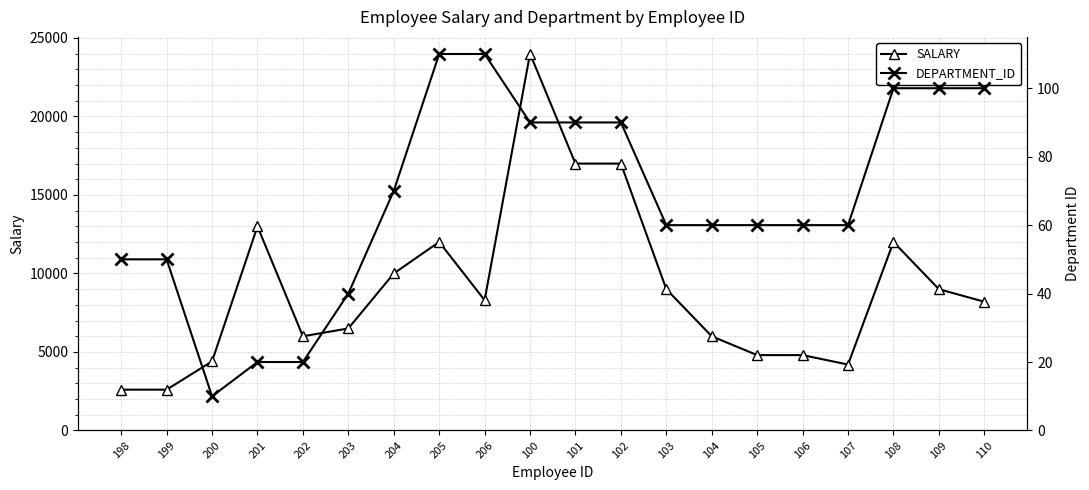

Rank the series by their maximum value, from lowest to highest.

DEPARTMENT_ID, SALARY